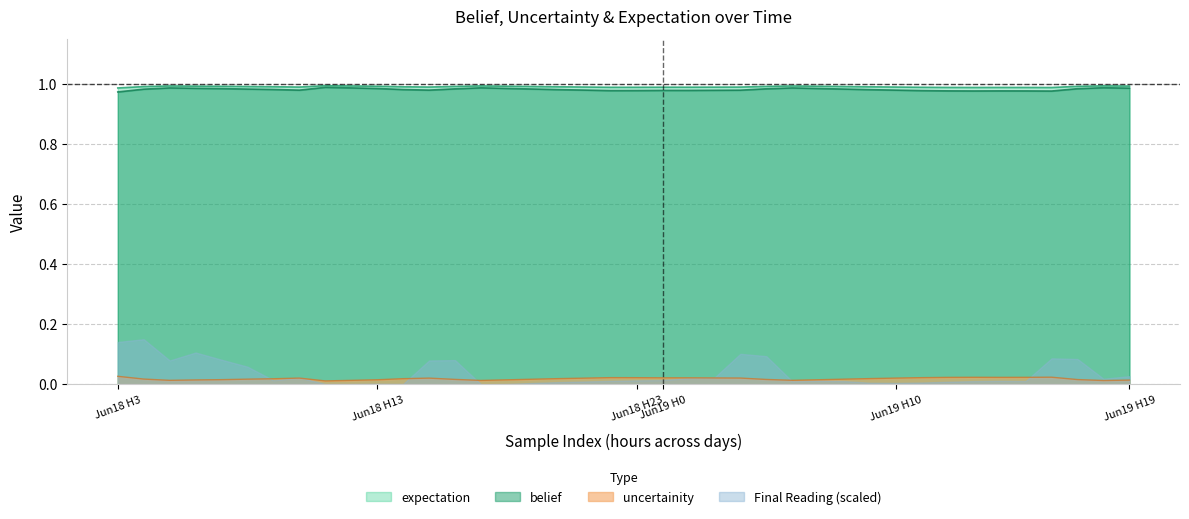

True or false: expectation and uncertainity cross at least once.

False